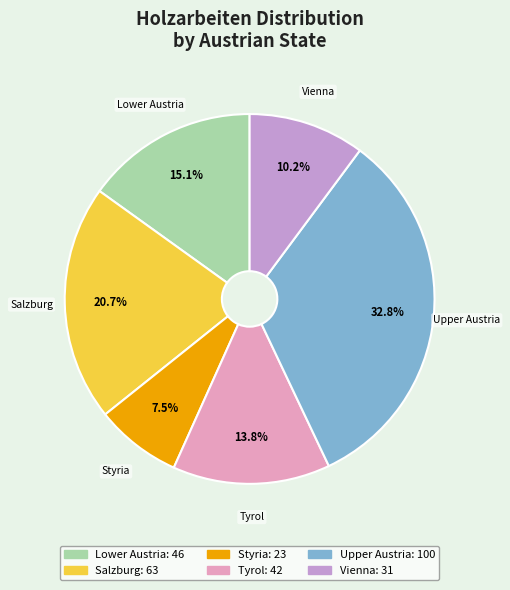

The Salzburg slice represents 21% of the pie. True or false?

True